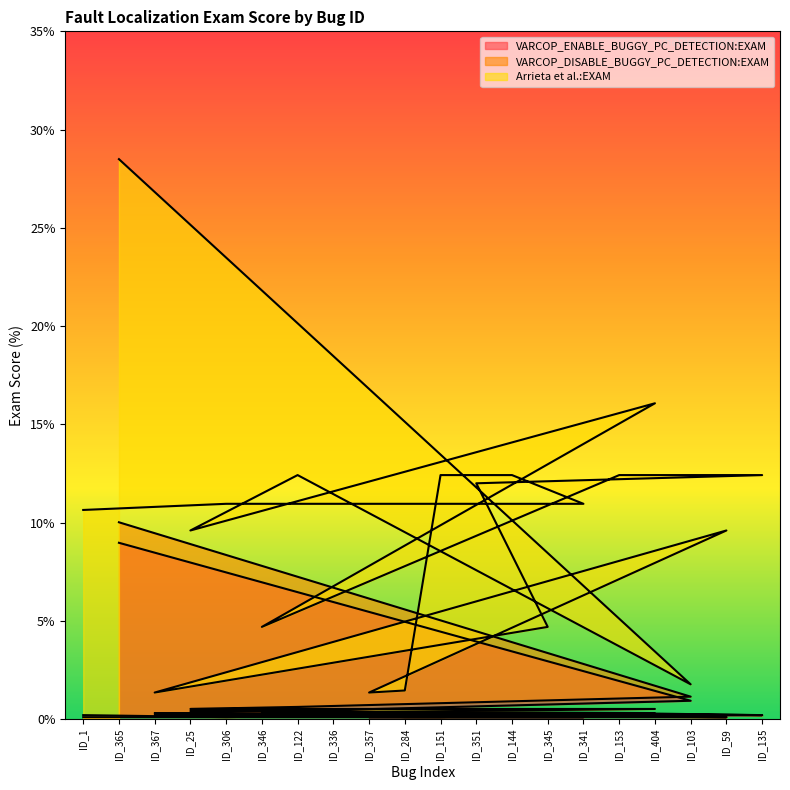

Which has a higher value, ID_284 or ID_59?

ID_284